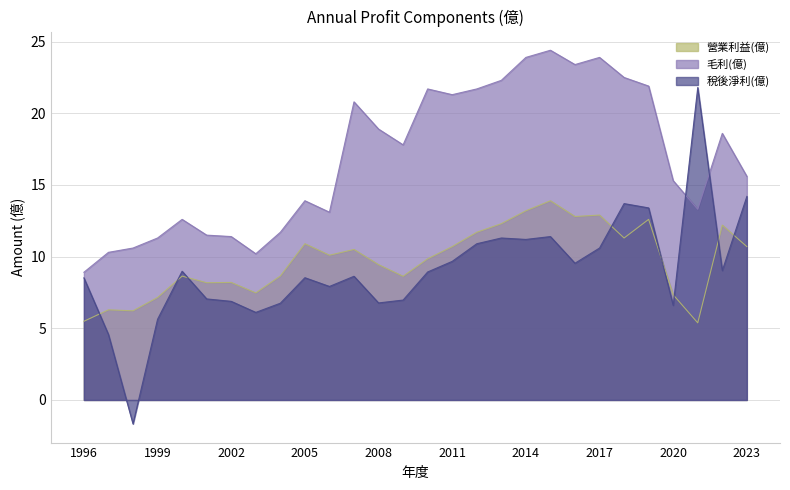

How many interior local peaks does the 營業利益(億) series have?

9